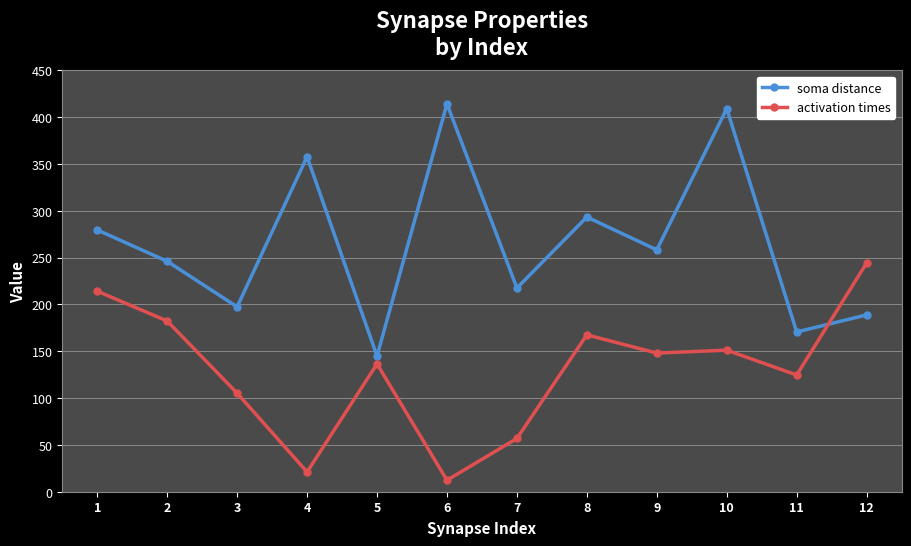

What is the difference between the activation times values at 11 and 10?

26.5